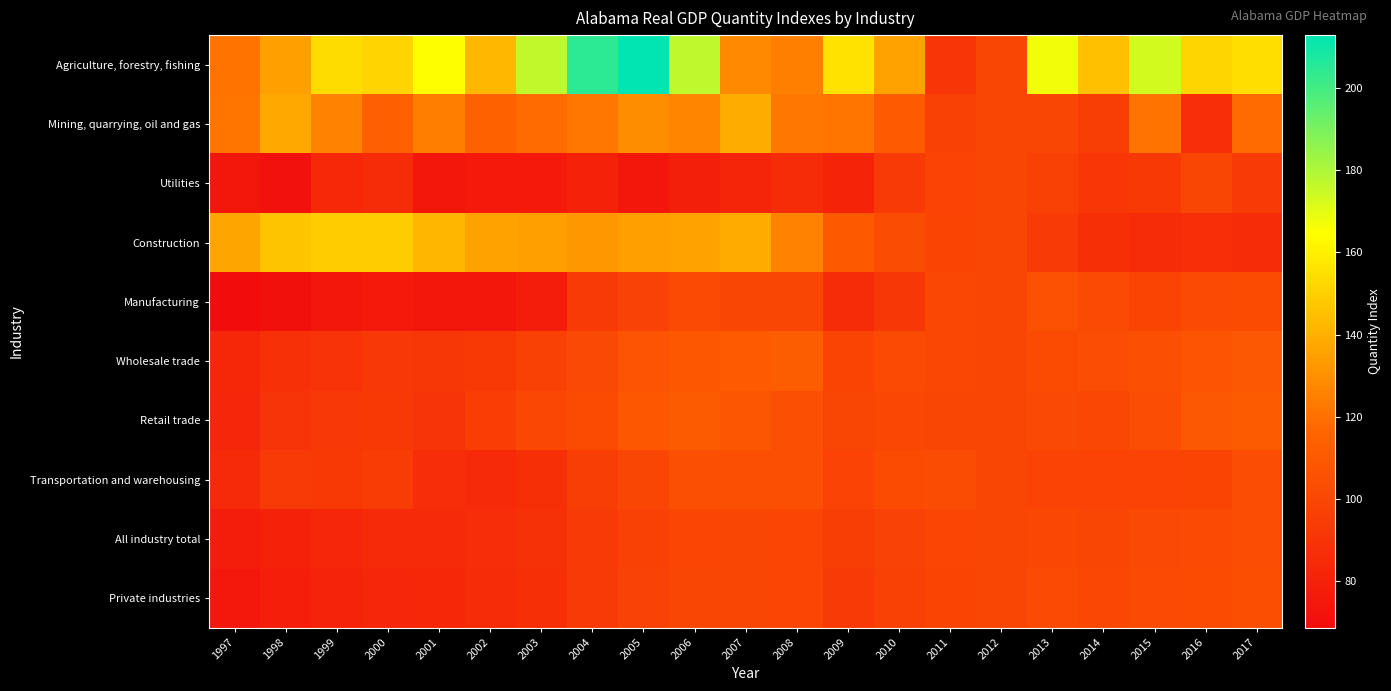

Which series has the largest total across all categories?

Agriculture, forestry, fishing